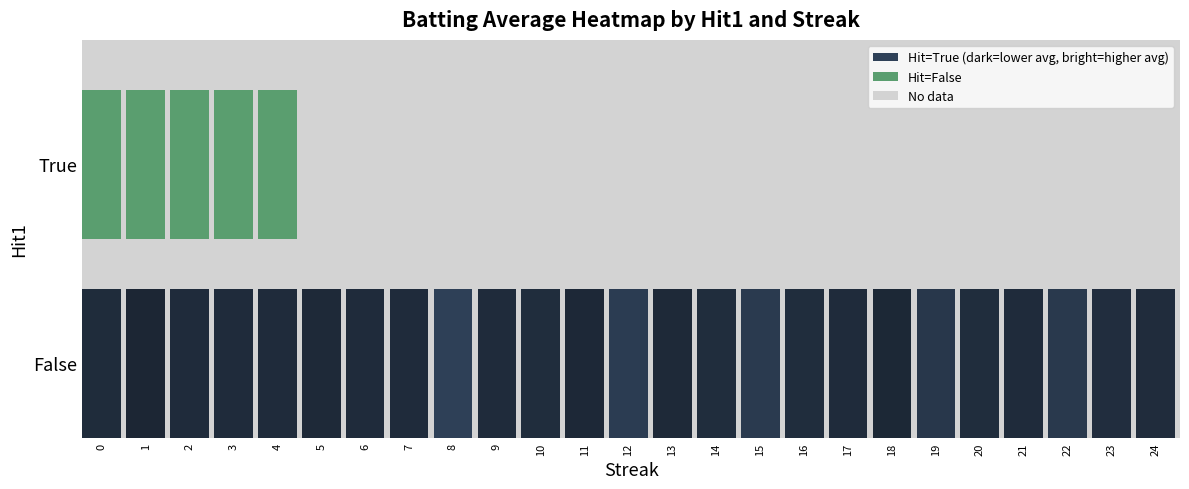

Which series changed the most between 1 and 3?

True